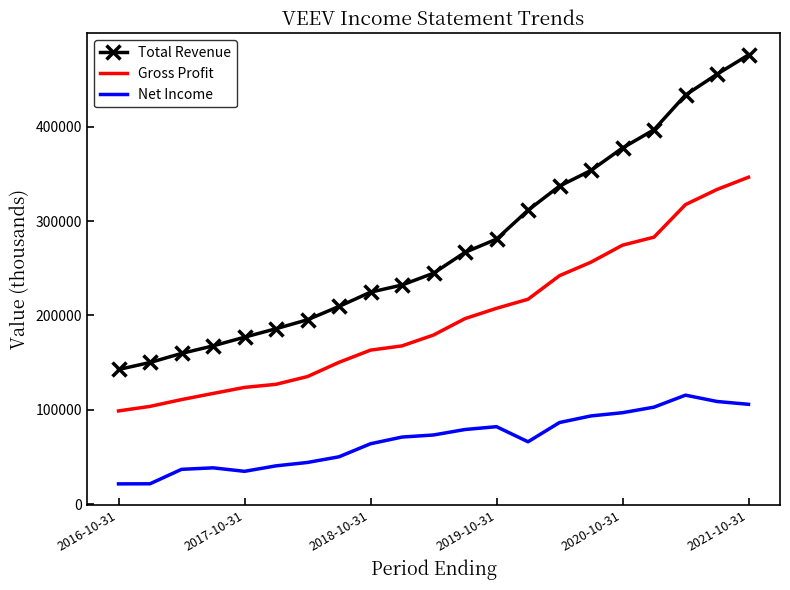

What is the smallest value displayed?

21600